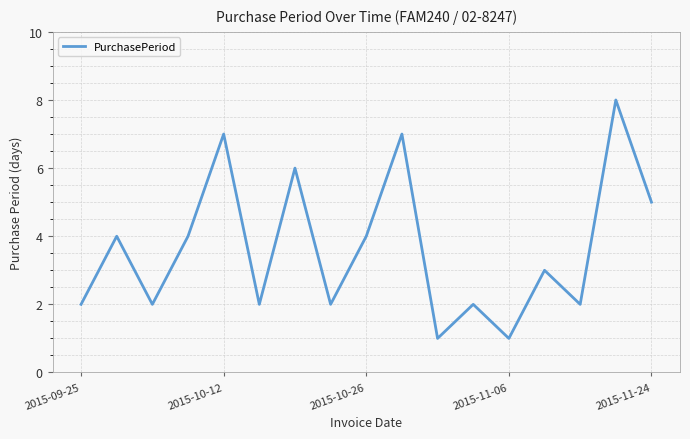

Does the chart display data point markers on the line(s)?

No